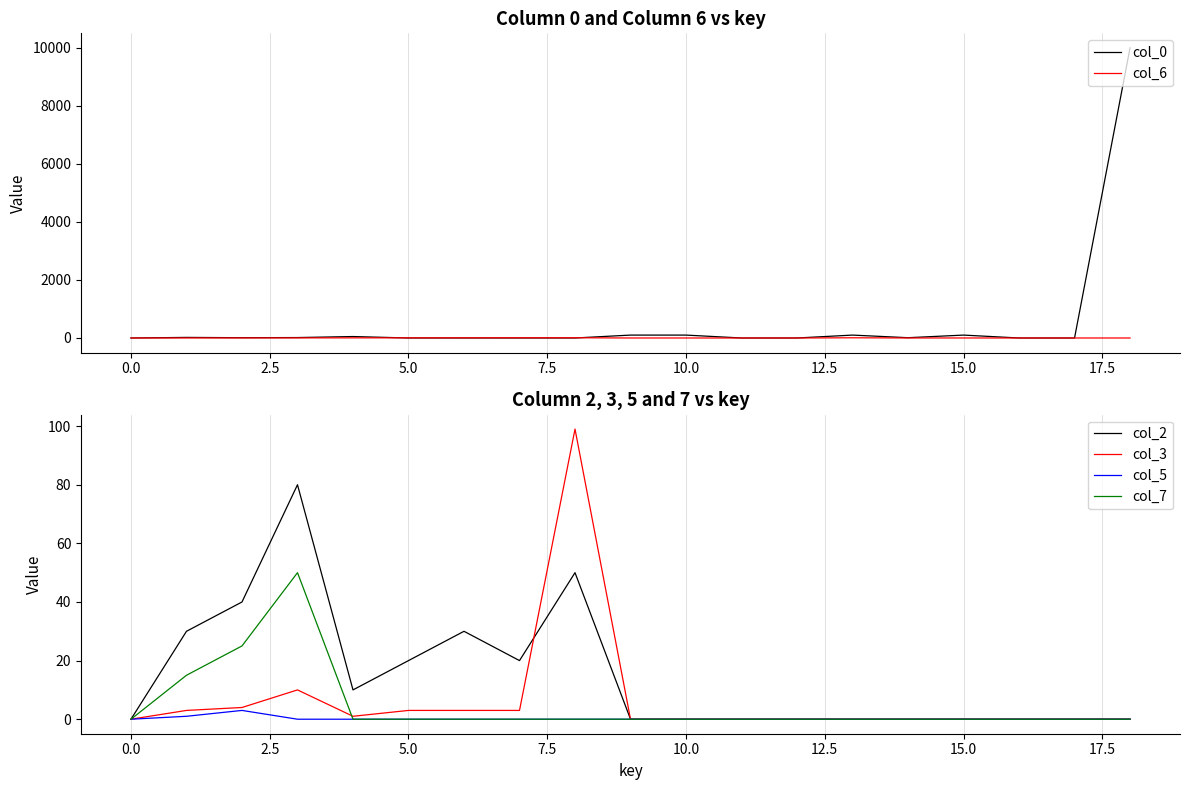

Which series changed the most between 20.0 and 14?

col_0